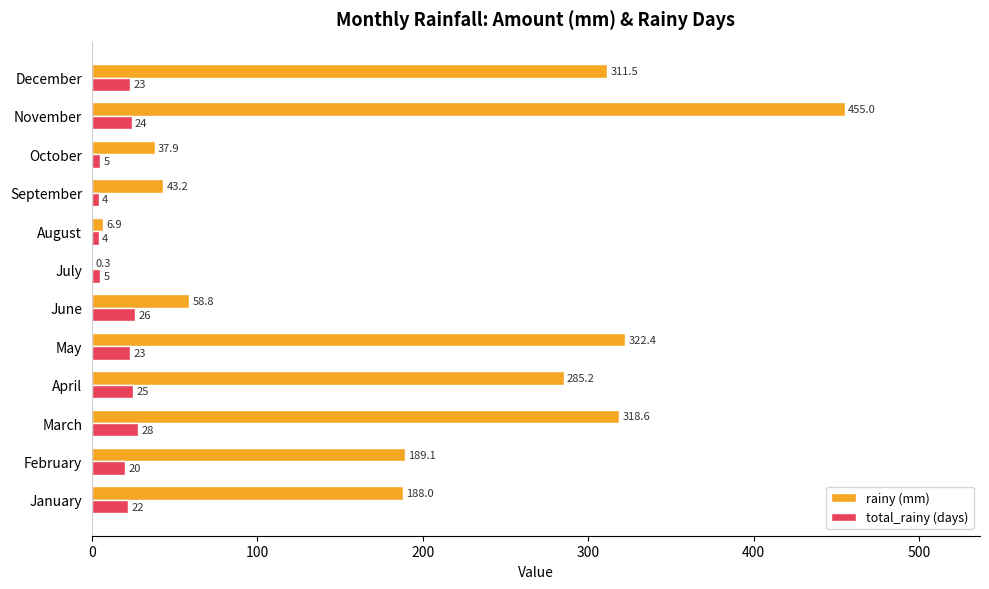

What is the greatest value displayed?

455.0